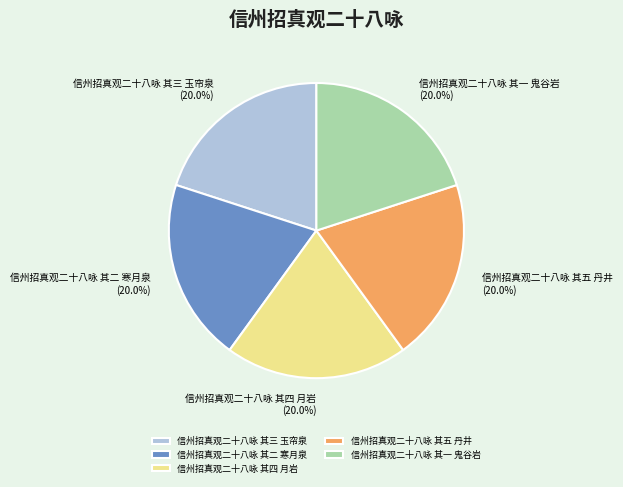

What percentage do 信州招真观二十八咏 其四 月岩 and 信州招真观二十八咏 其一 鬼谷岩 together represent?

40.0%